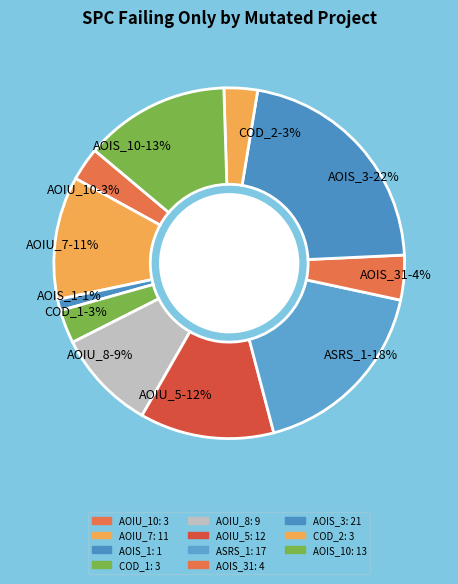

To the nearest percent, what is the difference between the largest and smallest slice percentages?

21%